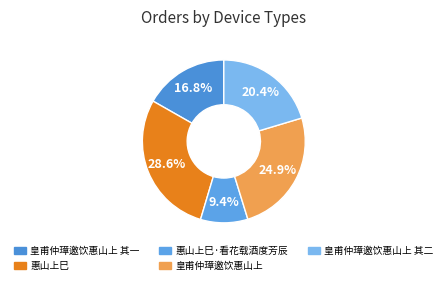

How many slices are in this pie chart?

5